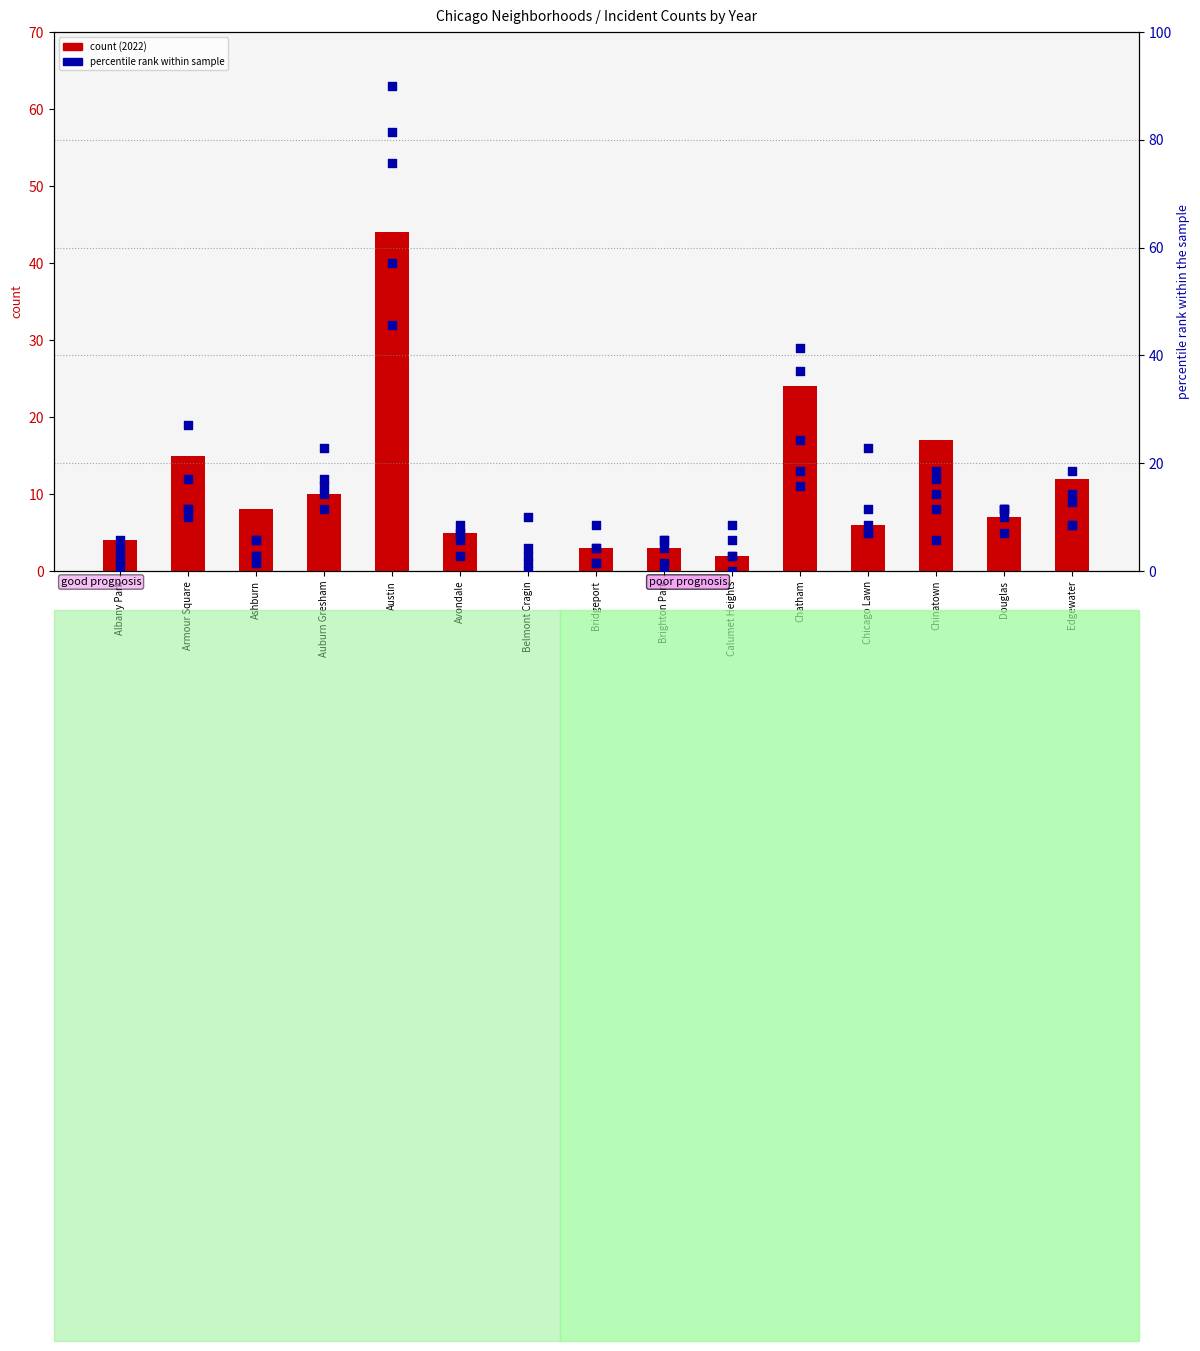

At which category is the sum across all series the highest?

Austin